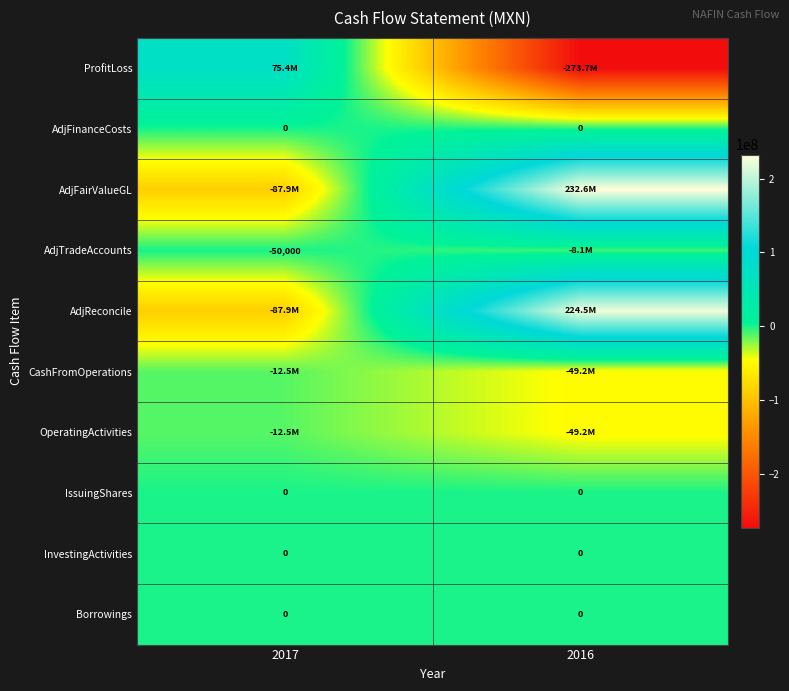

Is the value of AdjTradeAccounts at 2017 greater than the value of IssuingShares at 2016?

No